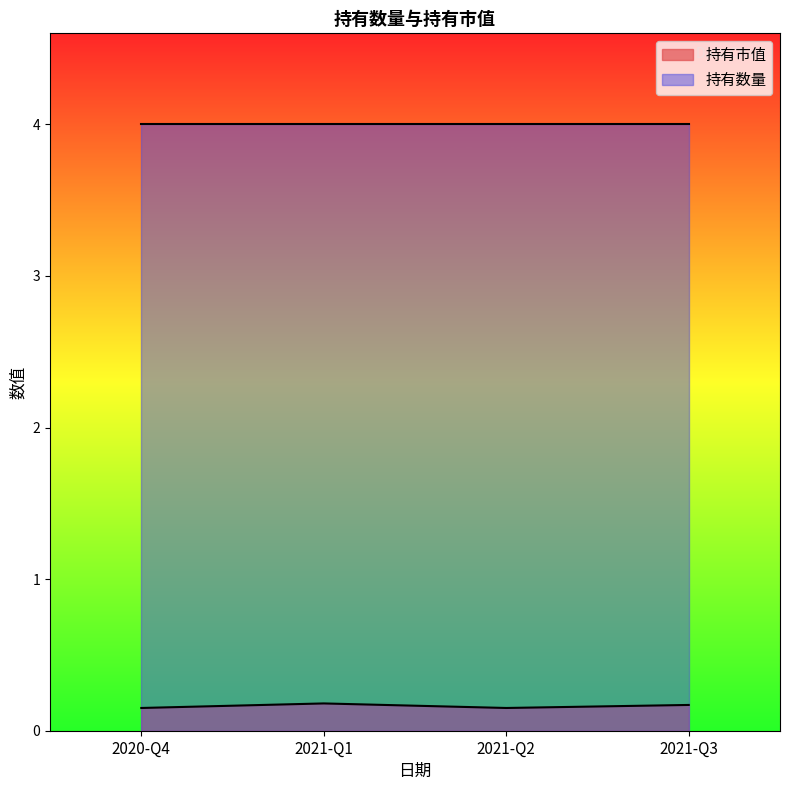

Where is the data nearest to the value 0?

2020-Q4